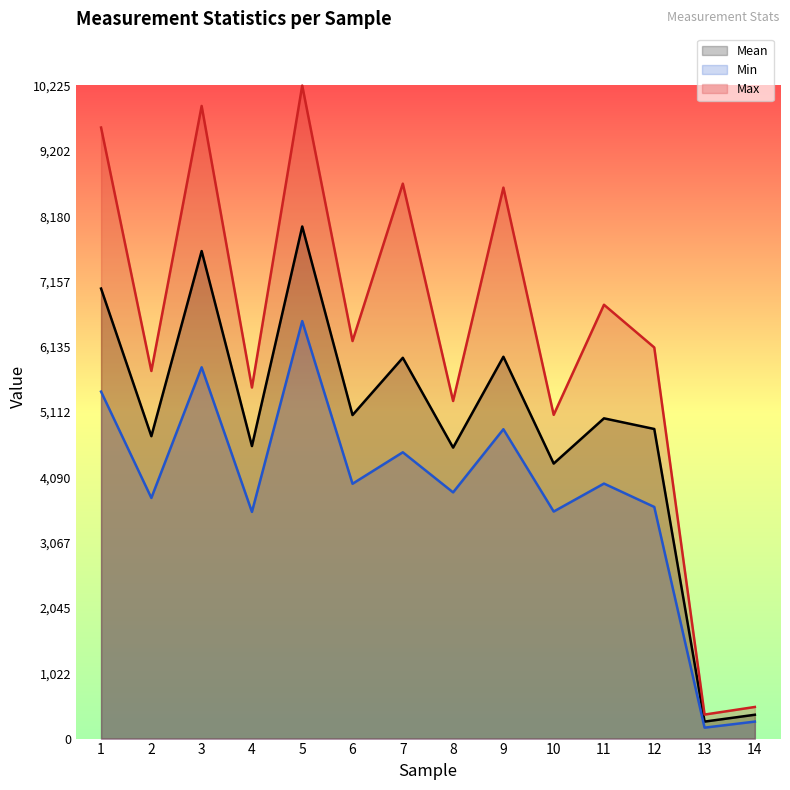

What is the difference between the Min values at 2 and 8?

87.0